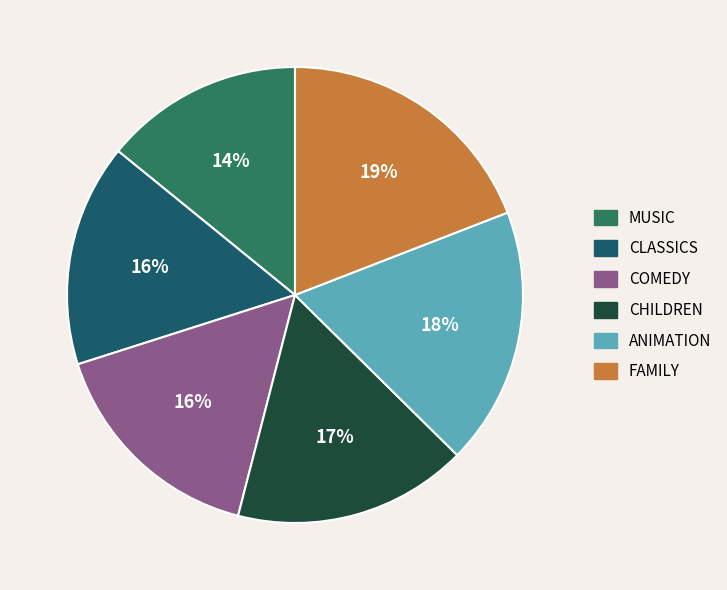

To the nearest percent, what is the average slice percentage?

17%